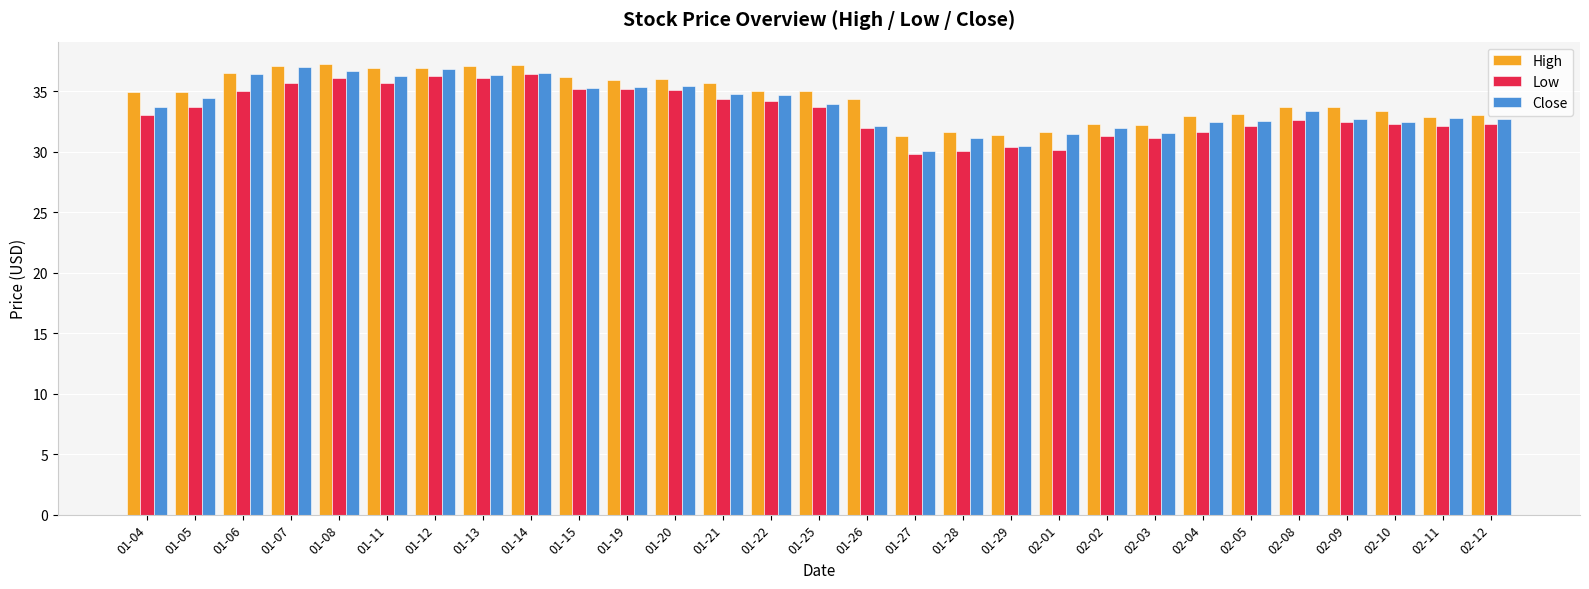

What are all the series names shown in the legend?

High, Low, Close